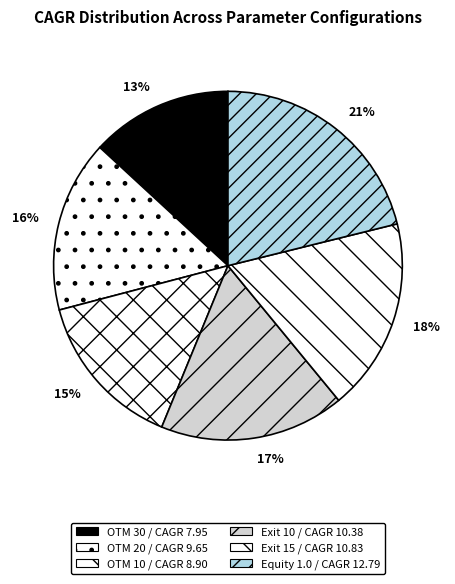

How many slices are in this pie chart?

6